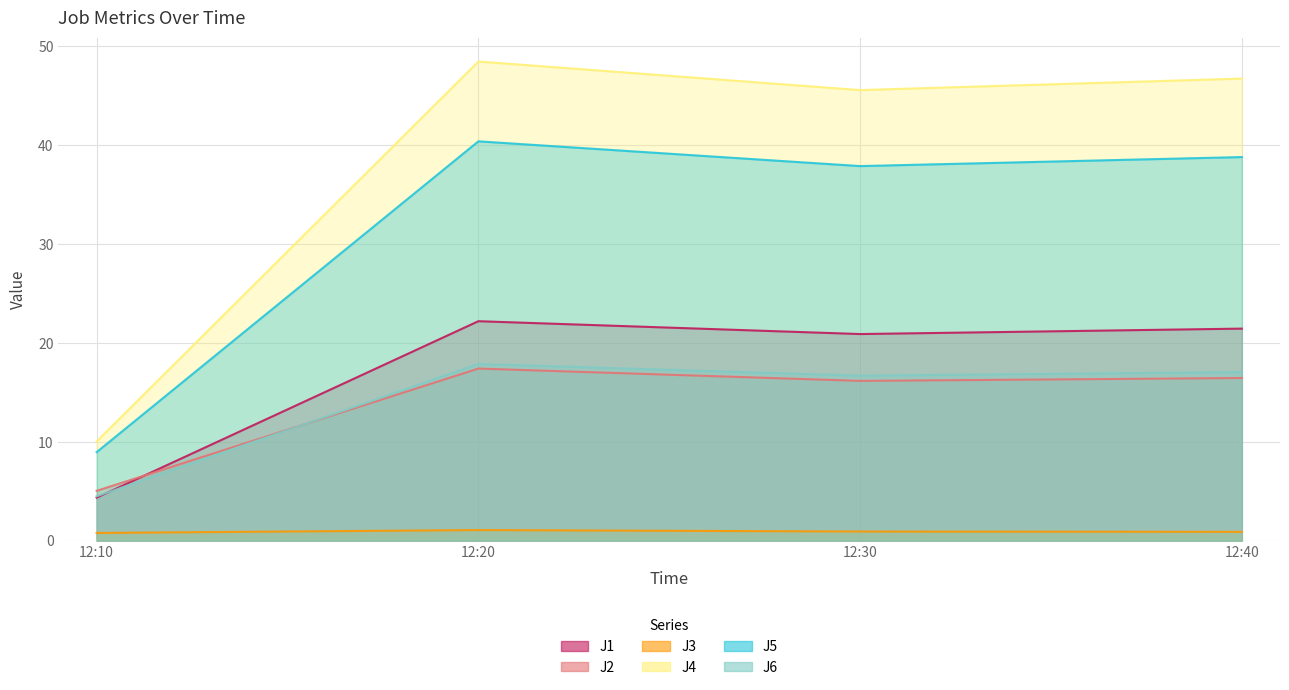

Reading left to right, extract all data points from this chart.

J1: 4.3	22.2	20.9	21.4
J2: 5.0	17.4	16.1	16.4
J3: 0.8	1.1	0.9	0.9
J4: 10.0	48.4	45.5	46.7
J5: 8.9	40.3	37.8	38.8
J6: 4.5	17.8	16.7	17.0